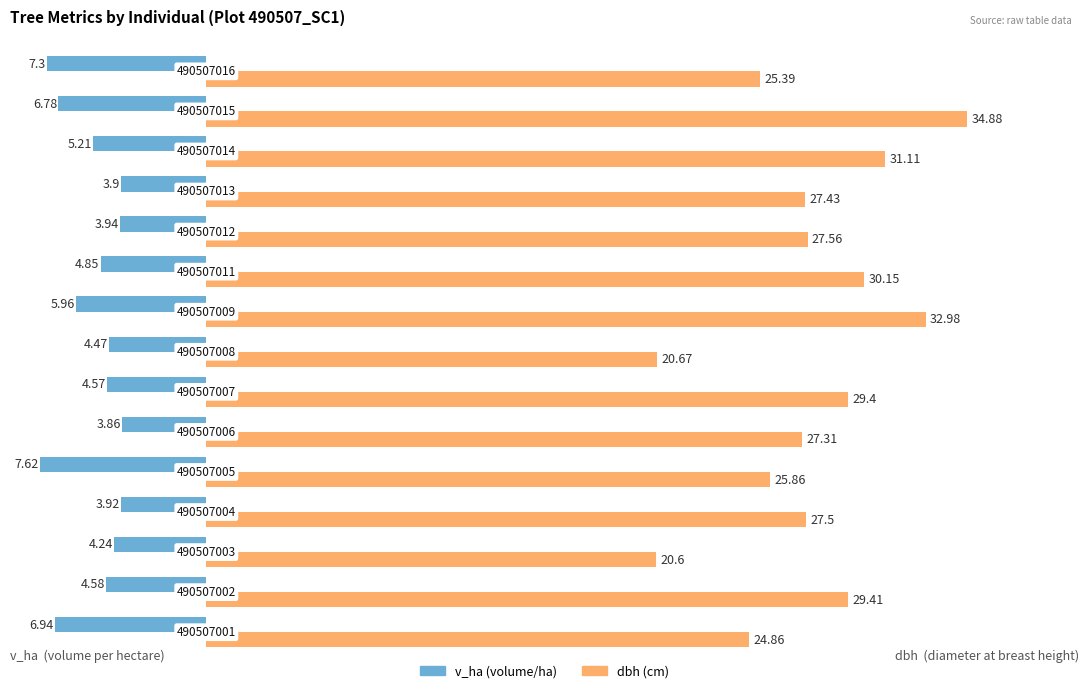

How many series are shown in this chart?

2